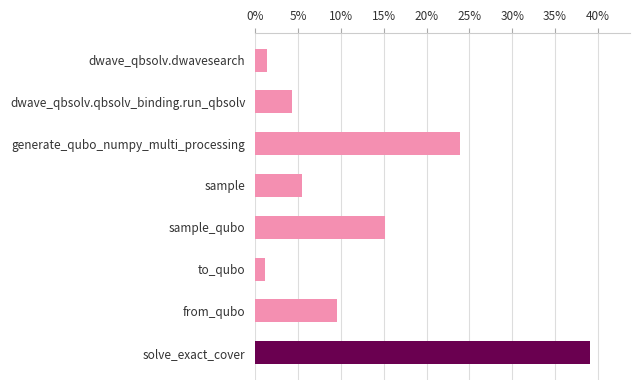

Is it true that the value at generate_qubo_numpy_multi_processing is 23.9?

True